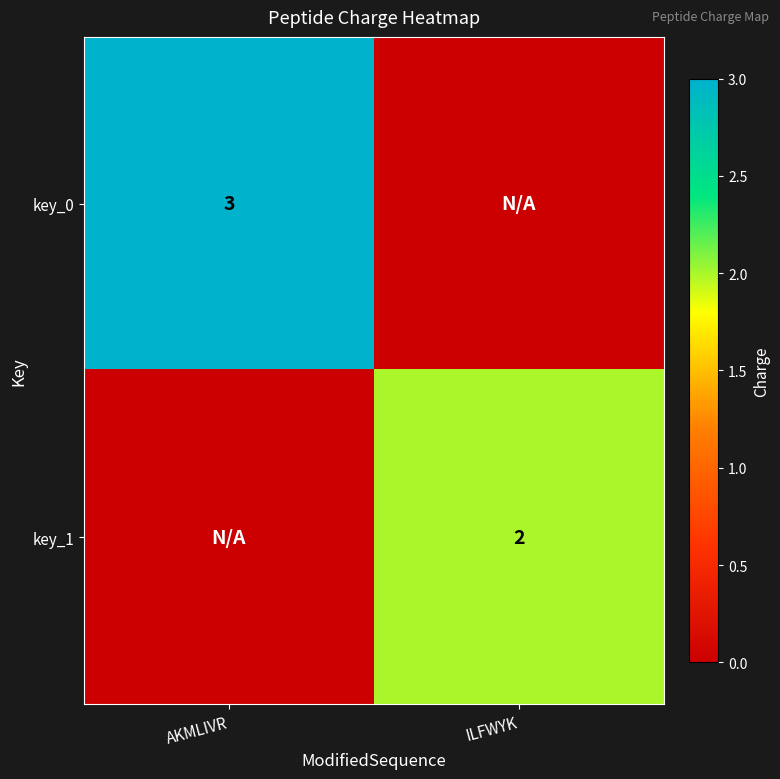

True or false: key_1 has a value of 2 at ILFWYK.

True